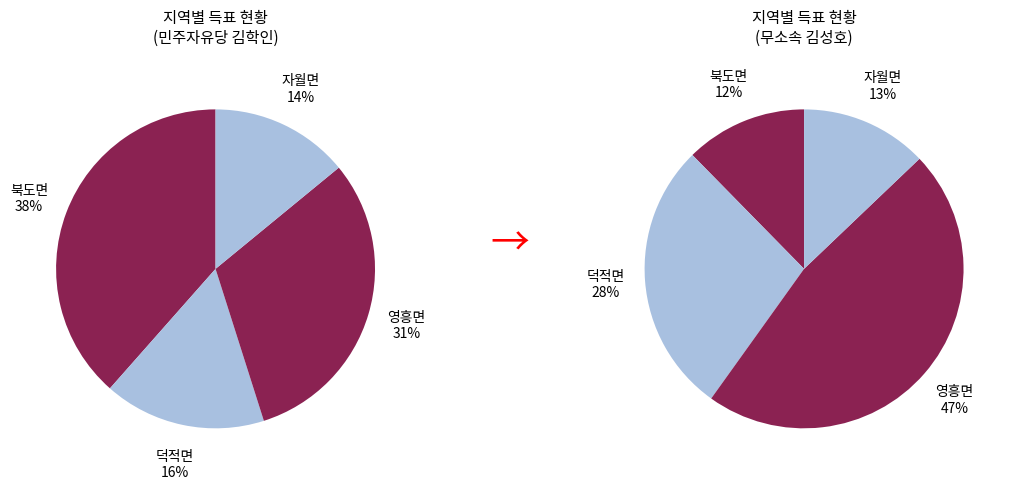

What percentage is the 덕적면 slice, to the nearest percent?

28%